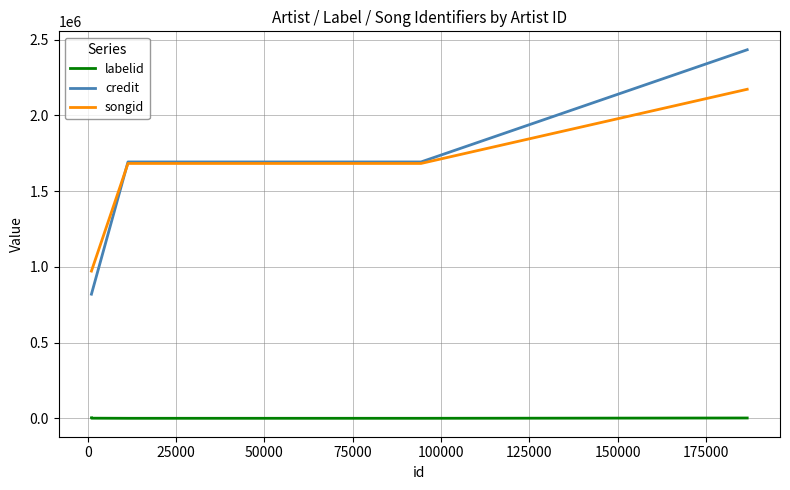

Is this an area chart (filled region under the line)?

No